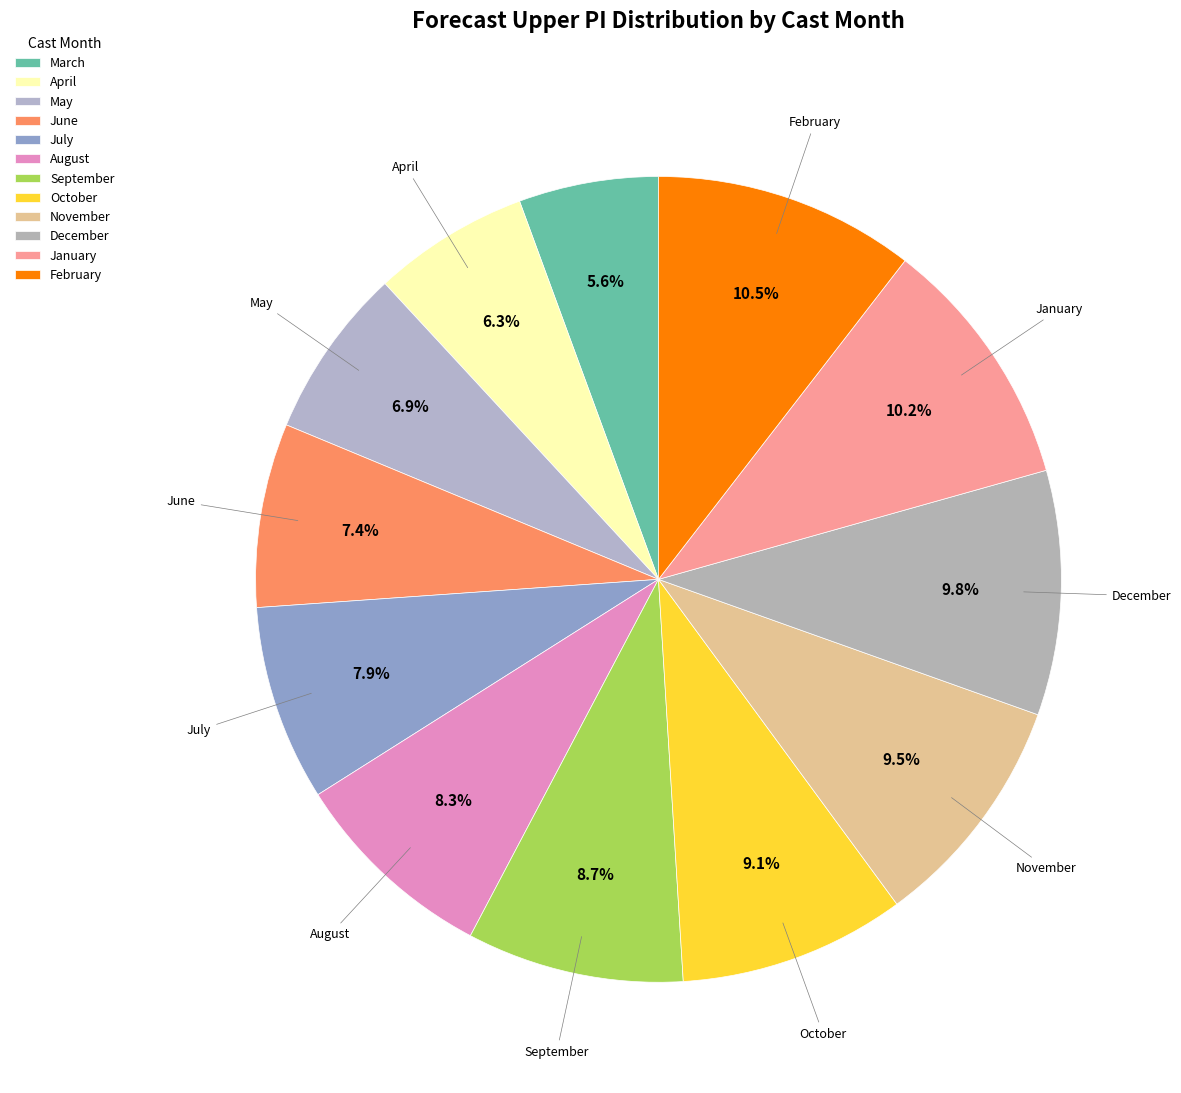

To the nearest percent, what is the average slice percentage?

8%